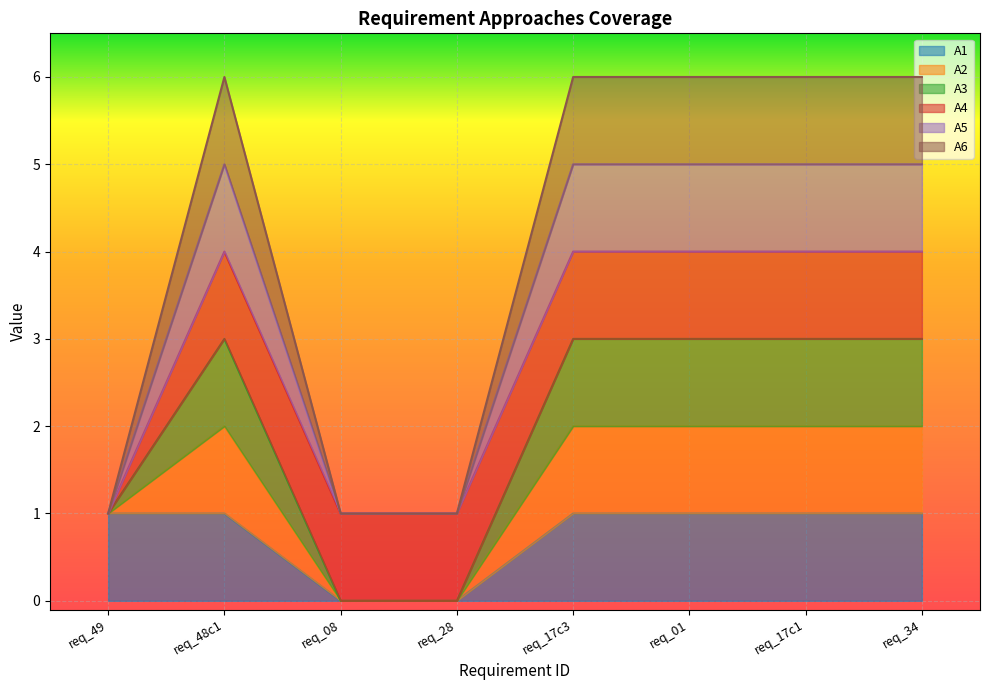

True or false: A1 has more than 1 points higher than both neighbors.

False